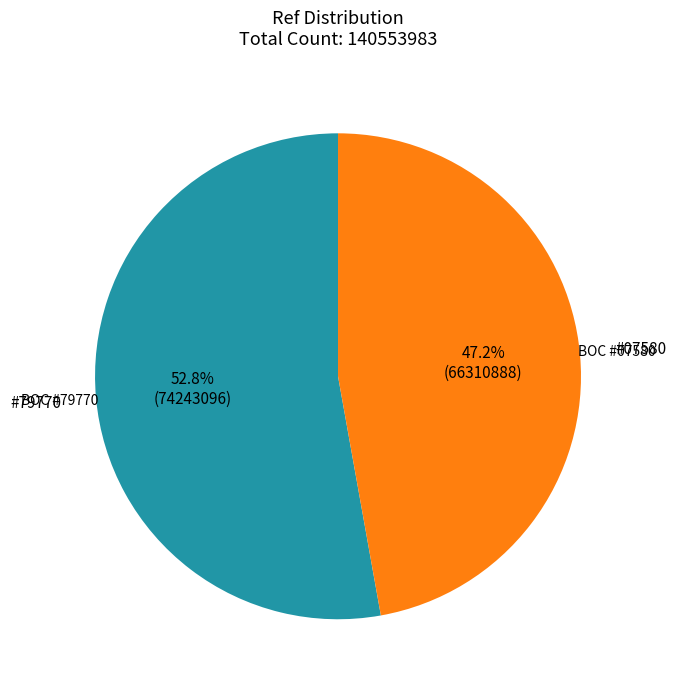

How many segments does this pie chart have?

2